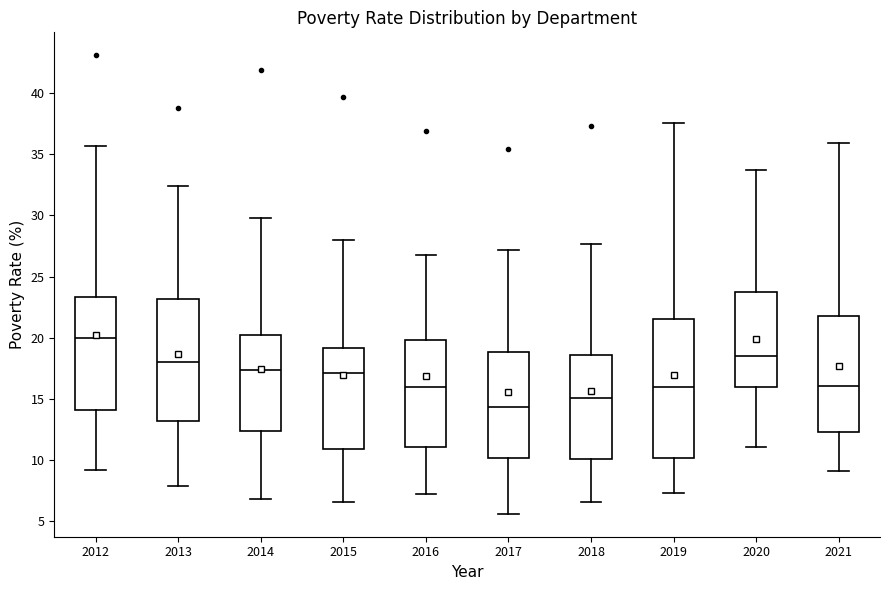

Where does the lower whisker of the box at x = 2013 end on the y-axis? The values are not printed on the chart, so give them approximately, as read against the axis.

8.0